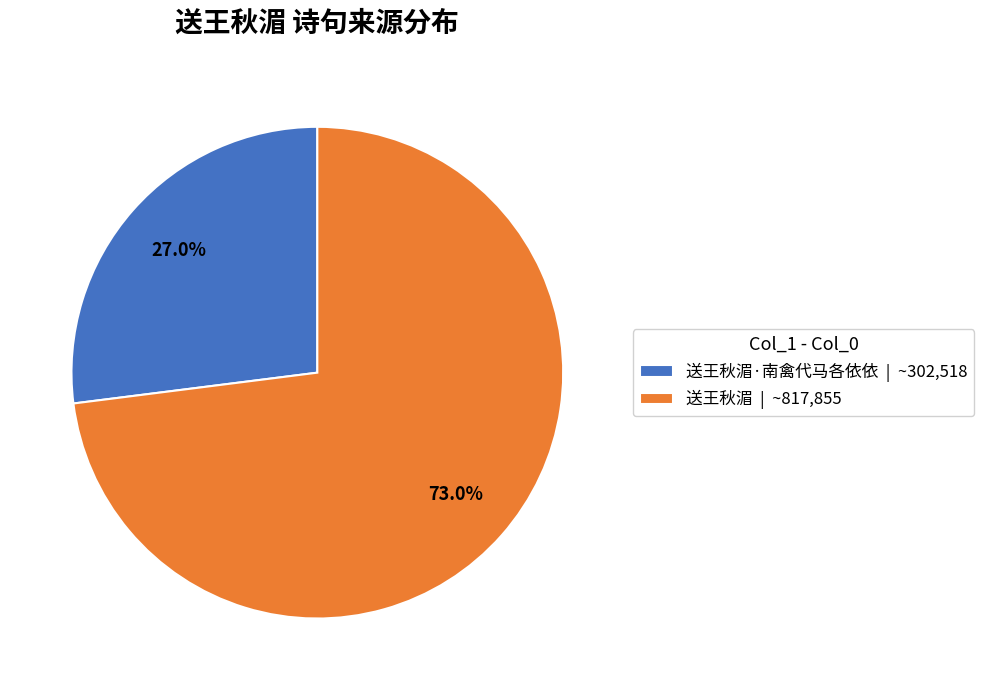

To the nearest percent, what is the difference between the largest and smallest slice percentages?

46%